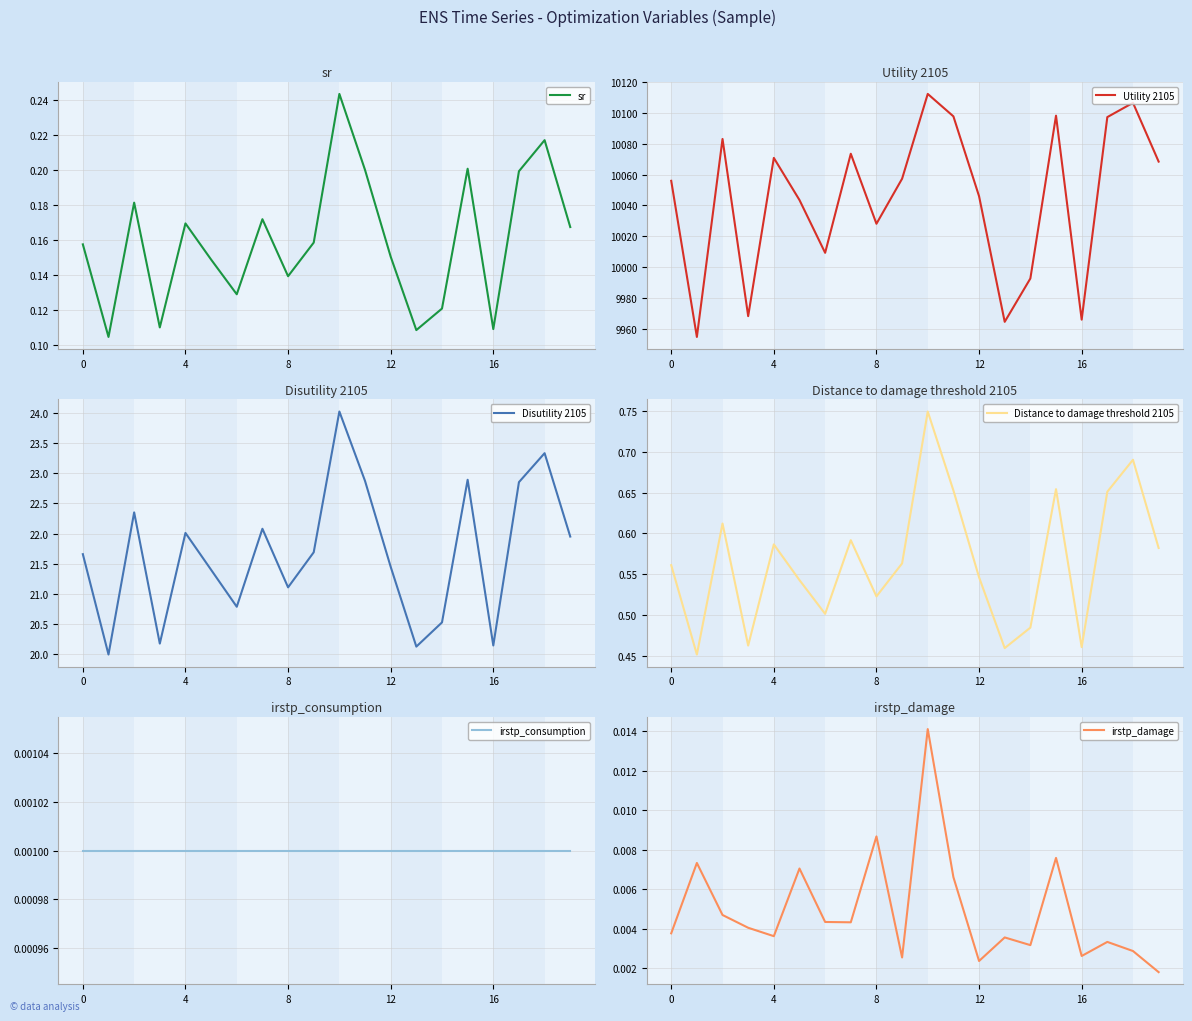

True or false: Distance to damage threshold 2105 and Utility 2105 intersect in this chart.

False